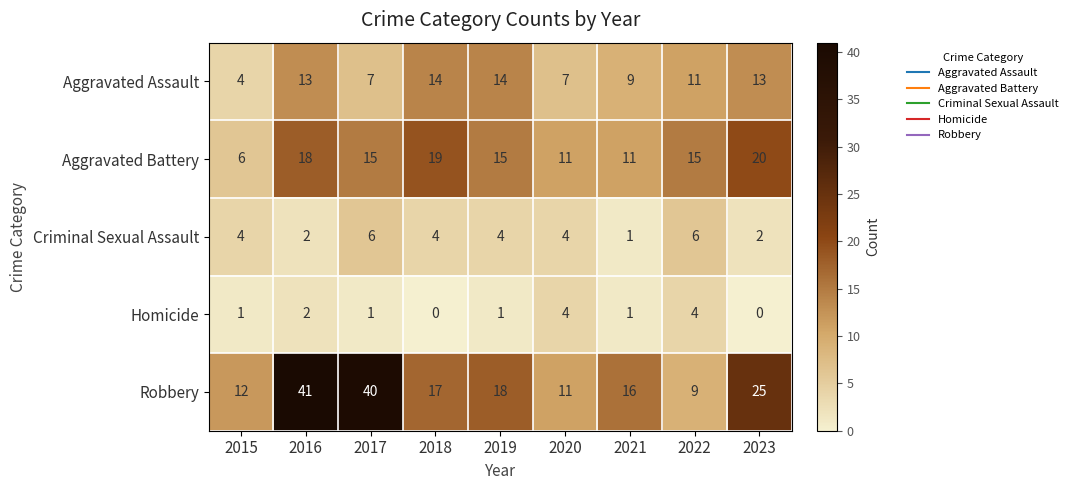

What is the spread (max minus min) of values at 2021?

15